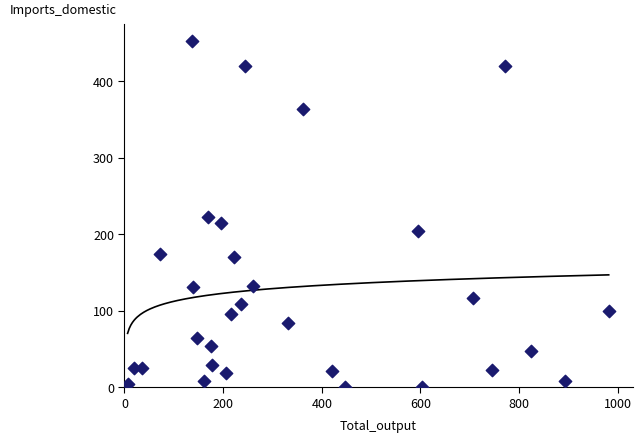

What is the range of Y values (max minus min)?

452.1